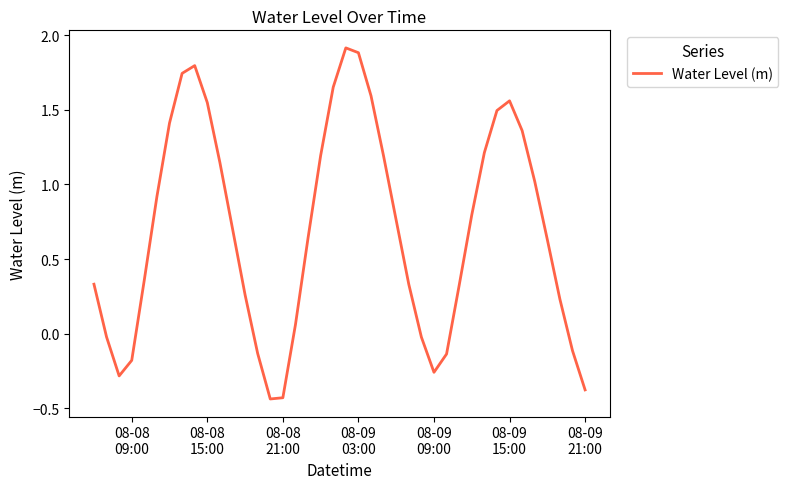

How many lines are shown in the chart?

1